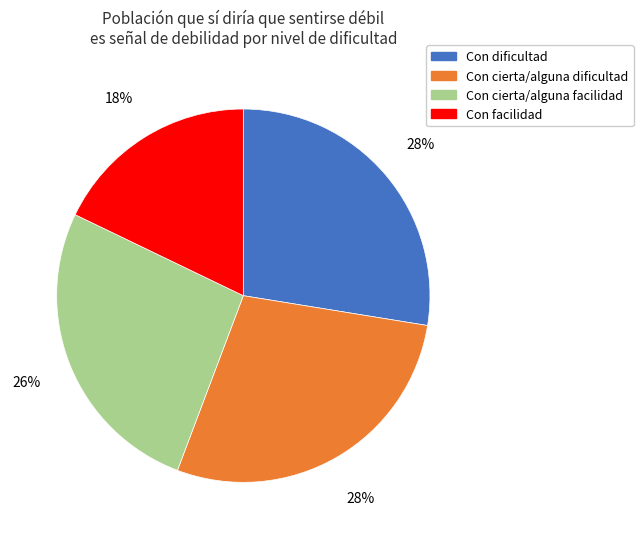

Between Con cierta/alguna dificultad and Con facilidad, which is larger?

Con cierta/alguna dificultad